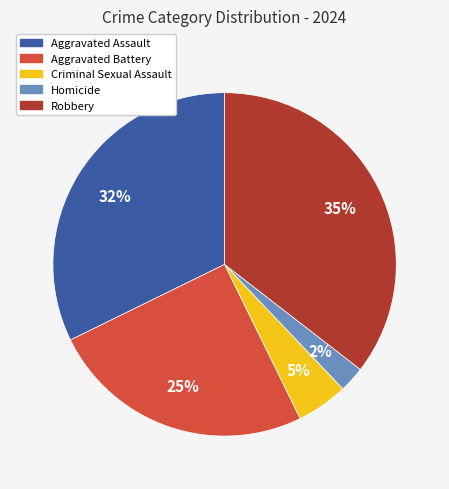

How many slices are in this pie chart?

5